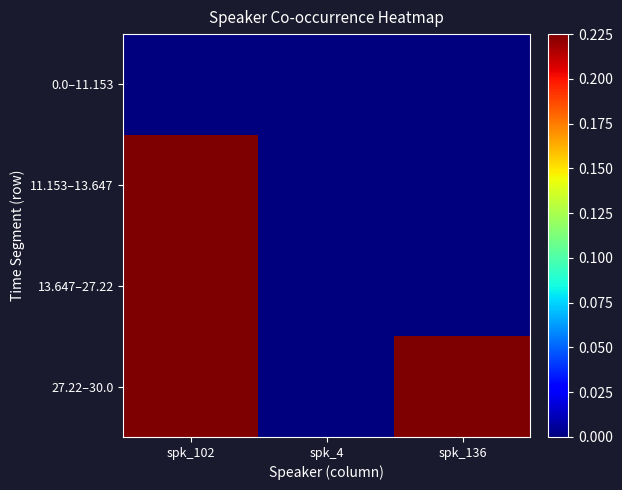

Between spk_102 and spk_136, which is larger?

spk_102